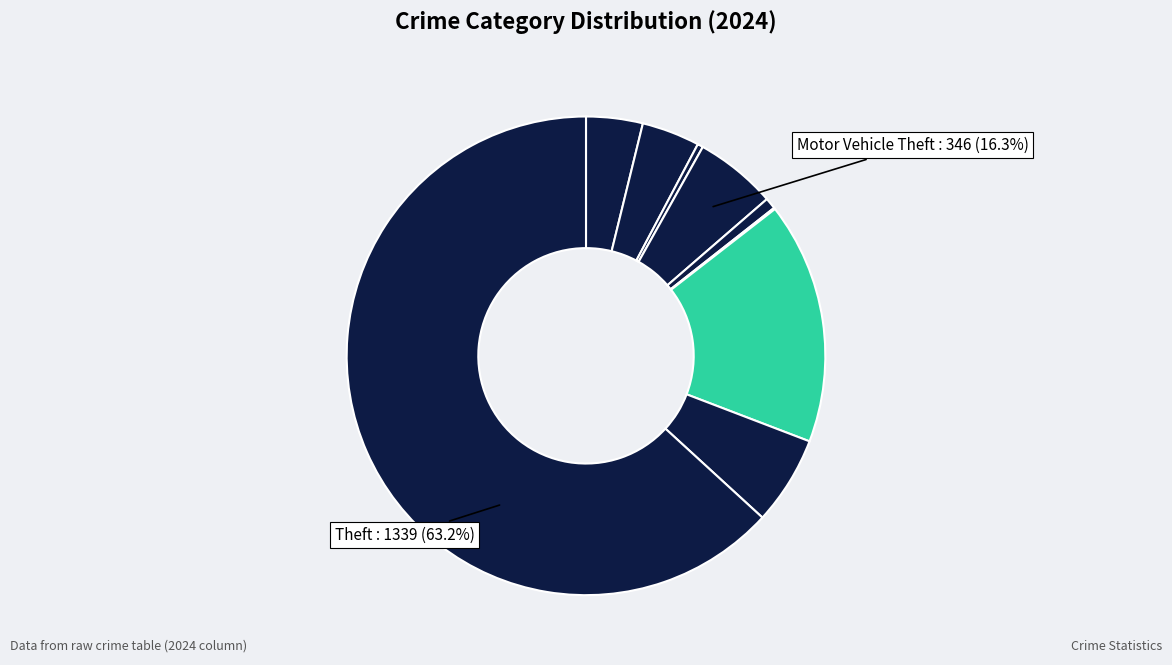

What is the change in value from Homicide to Theft?

+1337